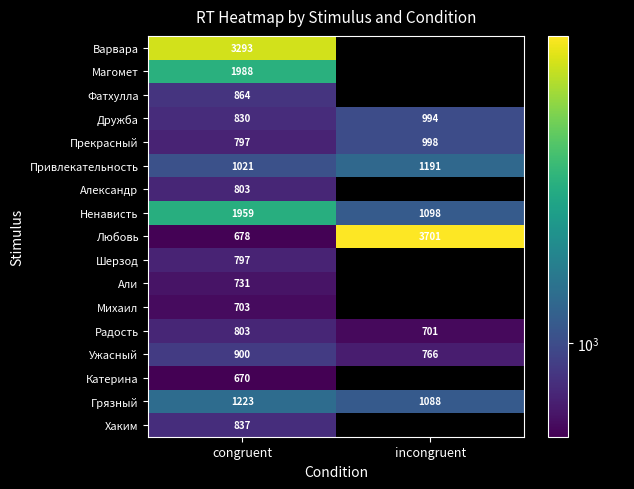

What is the difference between the highest and lowest values at congruent?

2623